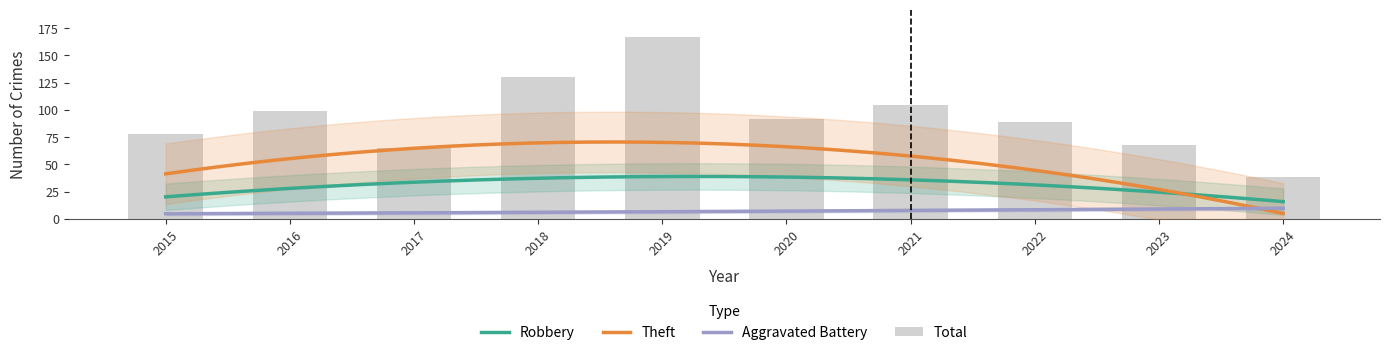

What is the sum of all Theft values?

501